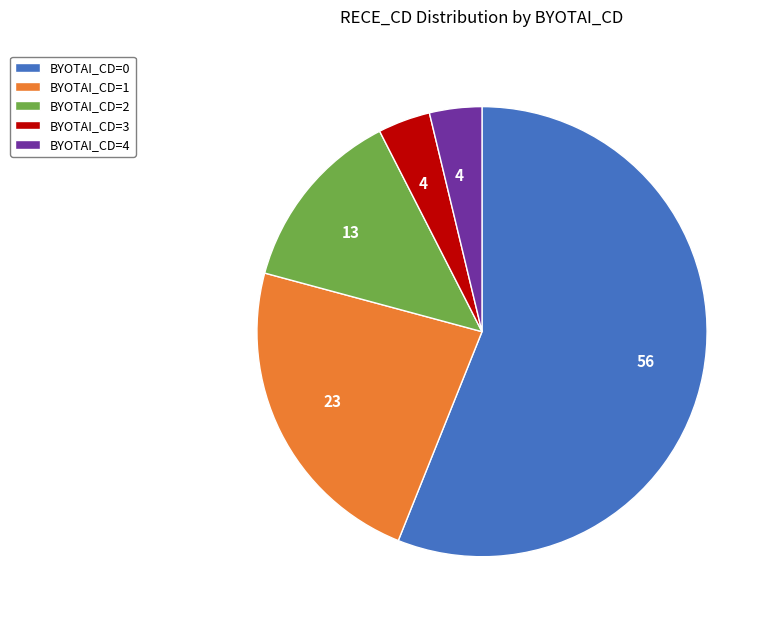

How many segments does this pie chart have?

5